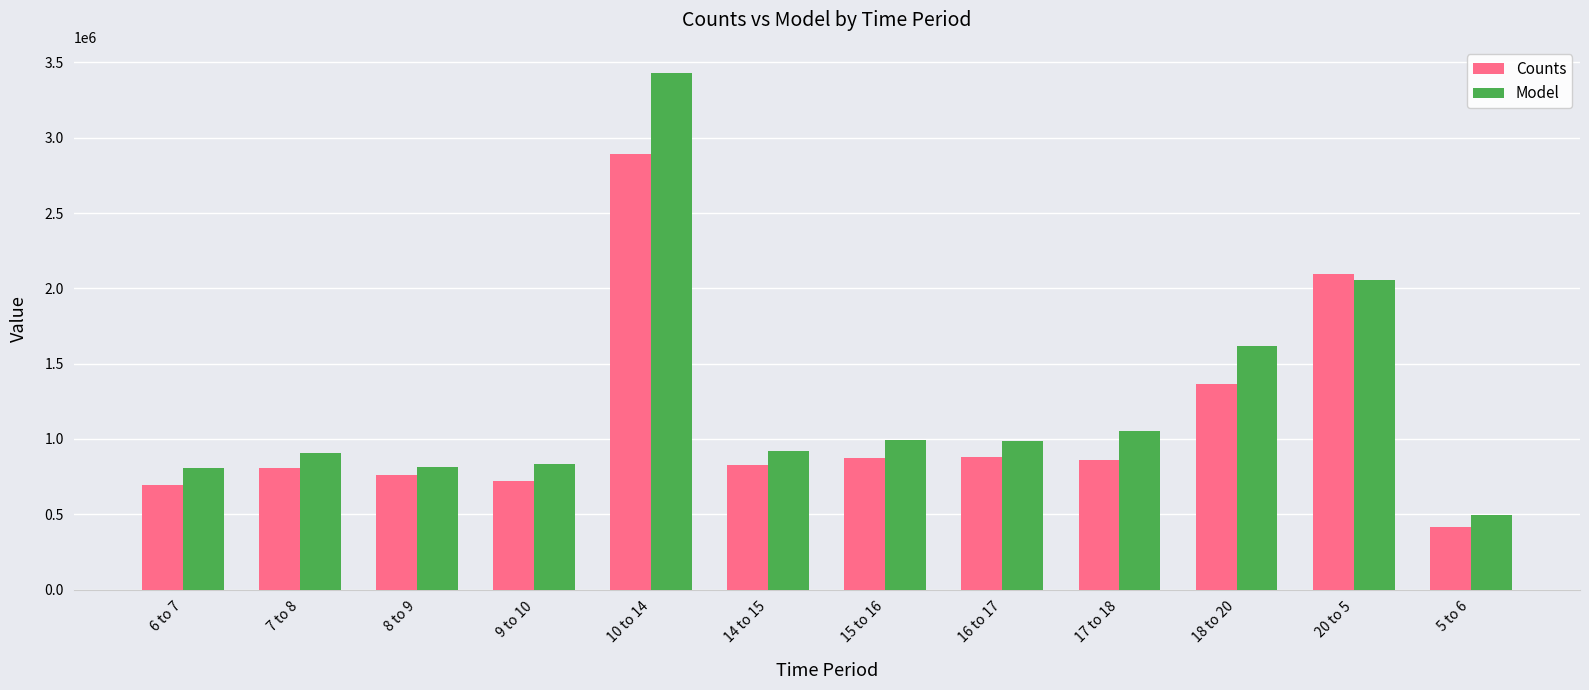

How many bars are there in total?

24